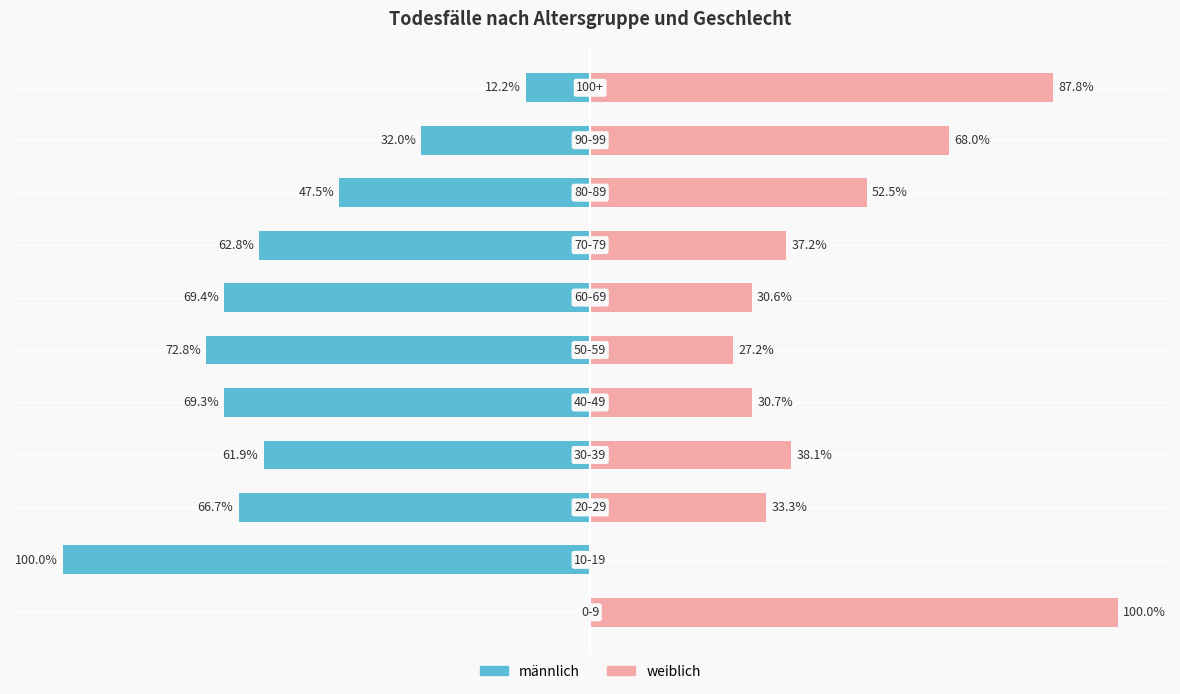

What is the difference between the highest and lowest values at 9?

100.0